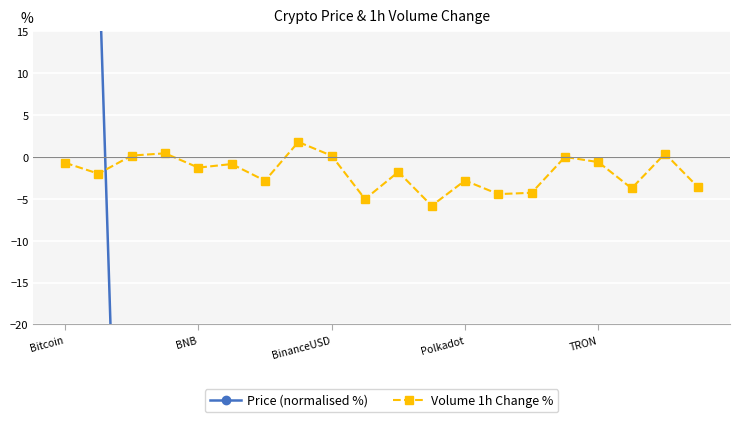

Which series has the widest spread of values?

Price (normalised %)